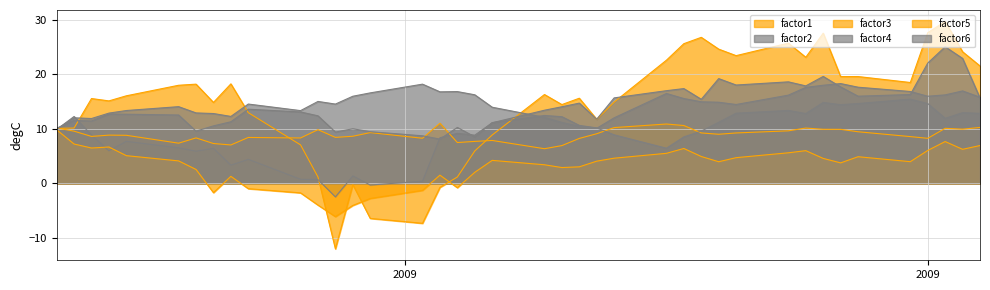

Is it true that factor3 equals 3.6 at 35?

False